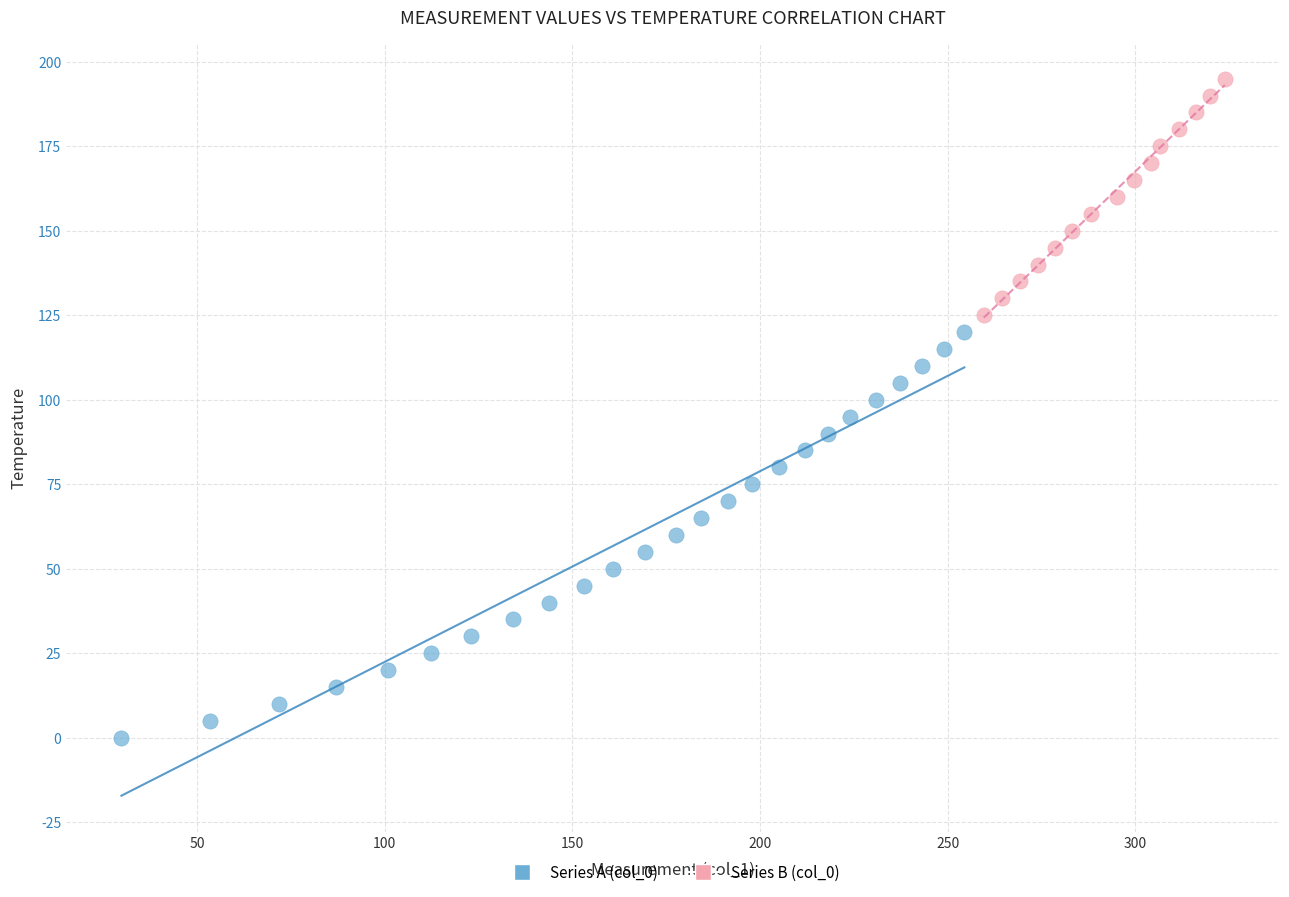

Which series contains the highest Y value?

Series B (col_0)